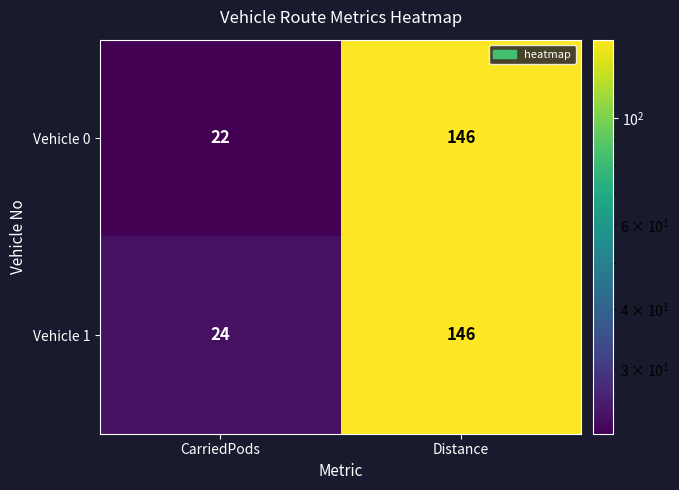

Between CarriedPods and Distance, which series saw the biggest shift?

Vehicle 0